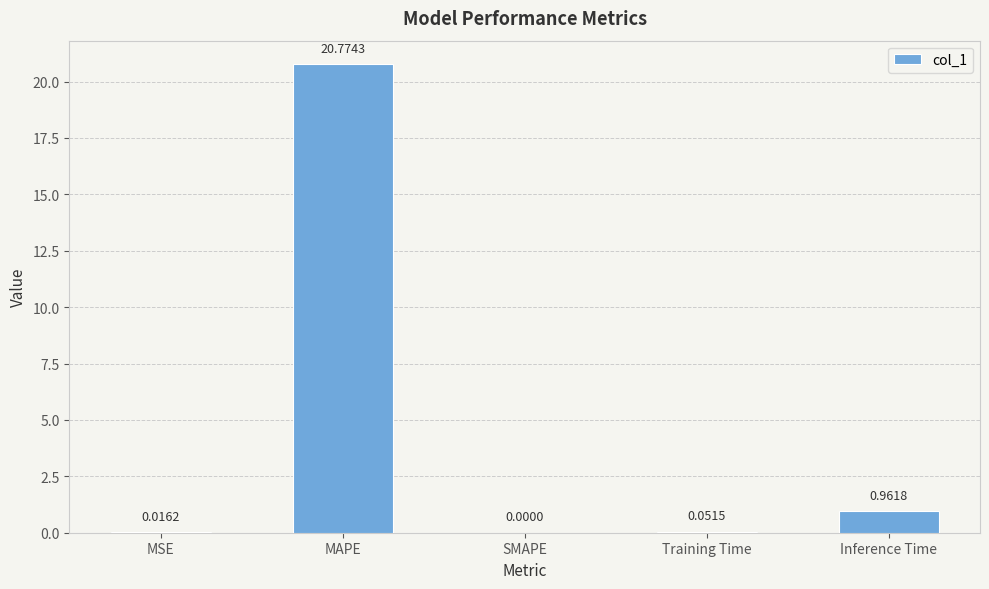

Which category has the highest value across all series?

MAPE